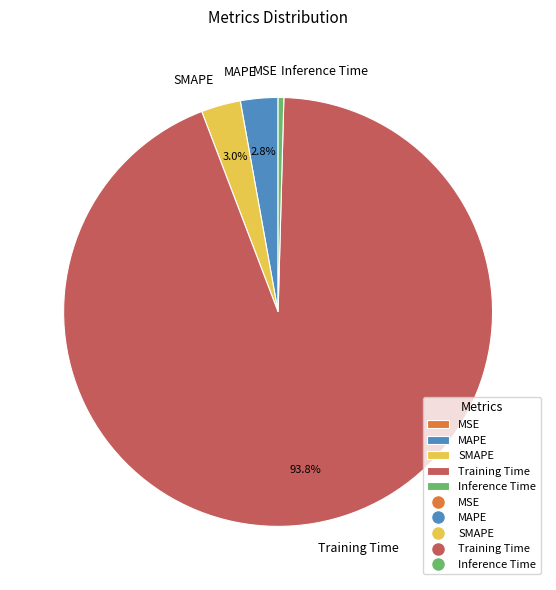

What portion of the pie excludes MAPE?

97.2%